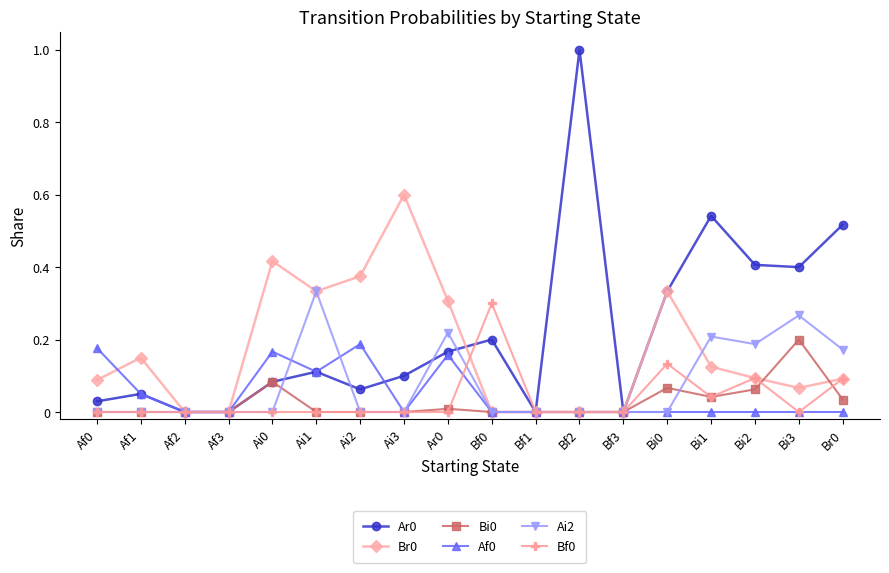

True or false: Bf0 has more than 0 points higher than both neighbors.

True